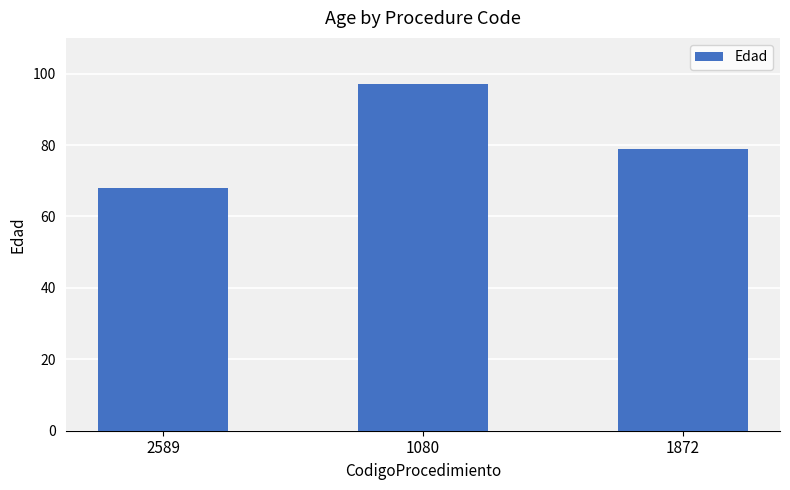

How many values are below 79?

1